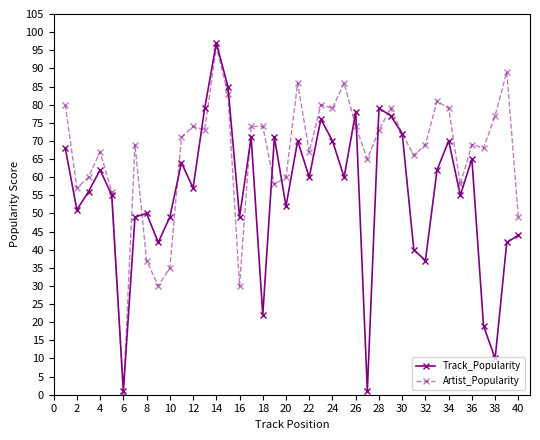

What is the value of the Artist_Popularity point at the 27th from the left?

65